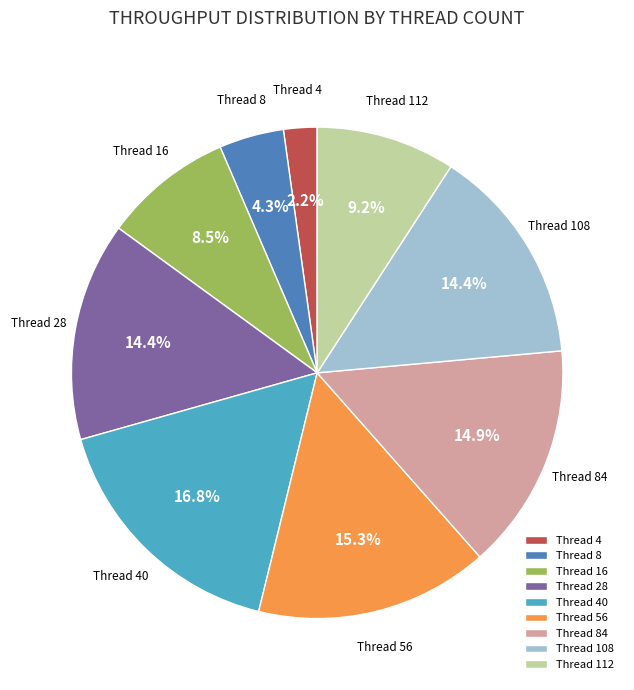

Approximately how many times larger is the value at Thread 40 compared to Thread 84?

1.1